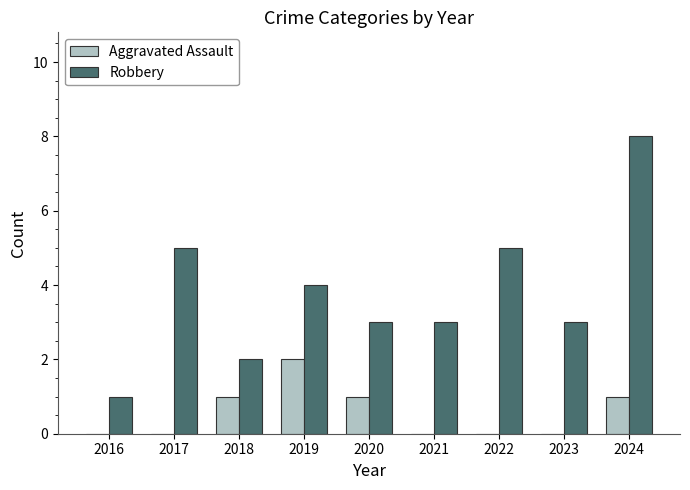

Which series has the largest total across all categories?

Robbery